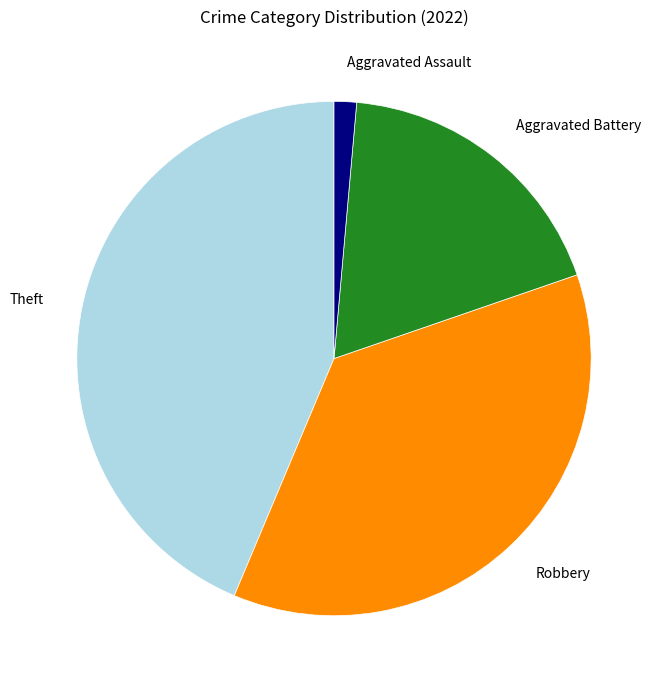

Which category has the biggest portion of the pie?

Theft